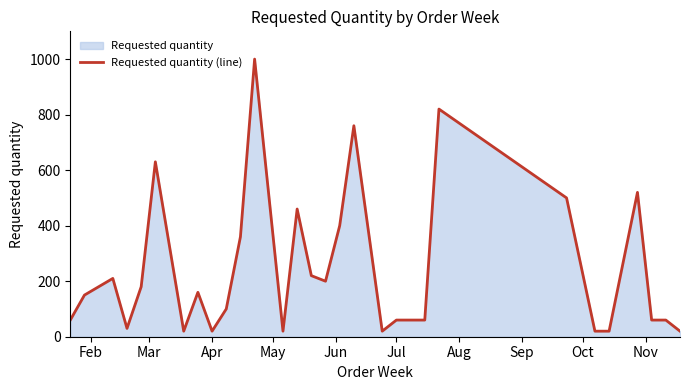

What is the difference between the maximum and minimum values?

980